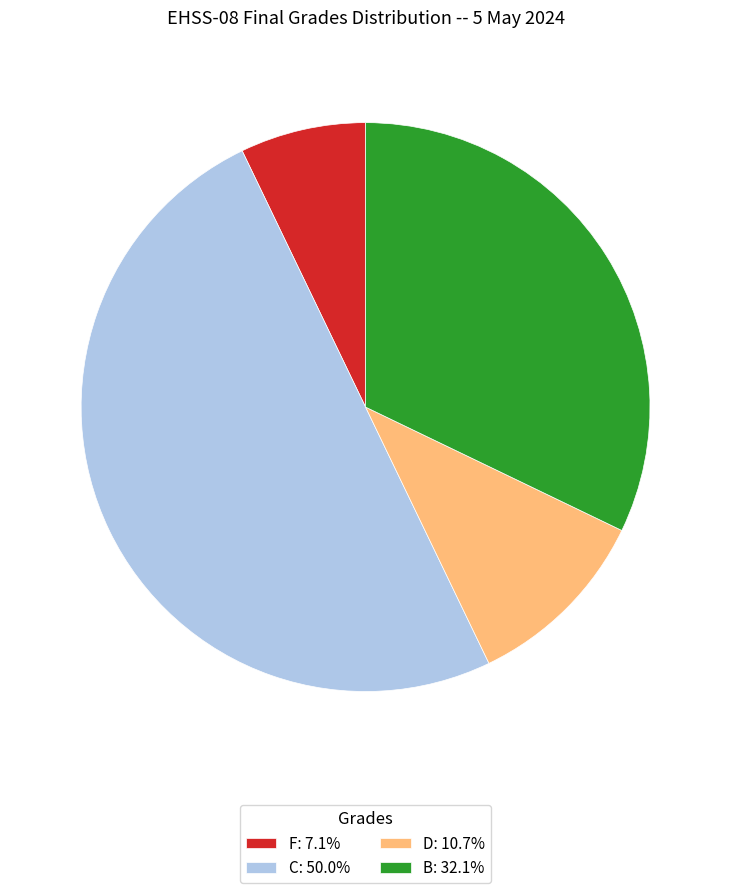

How many segments does this pie chart have?

4